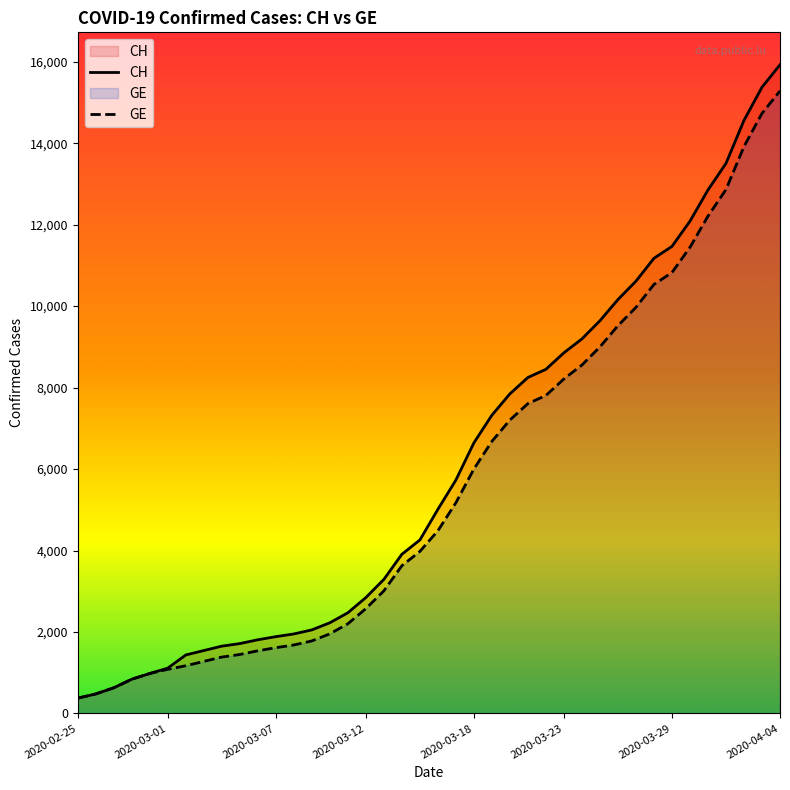

At 2020-03-07, list the series in order from smallest to largest.

GE, CH